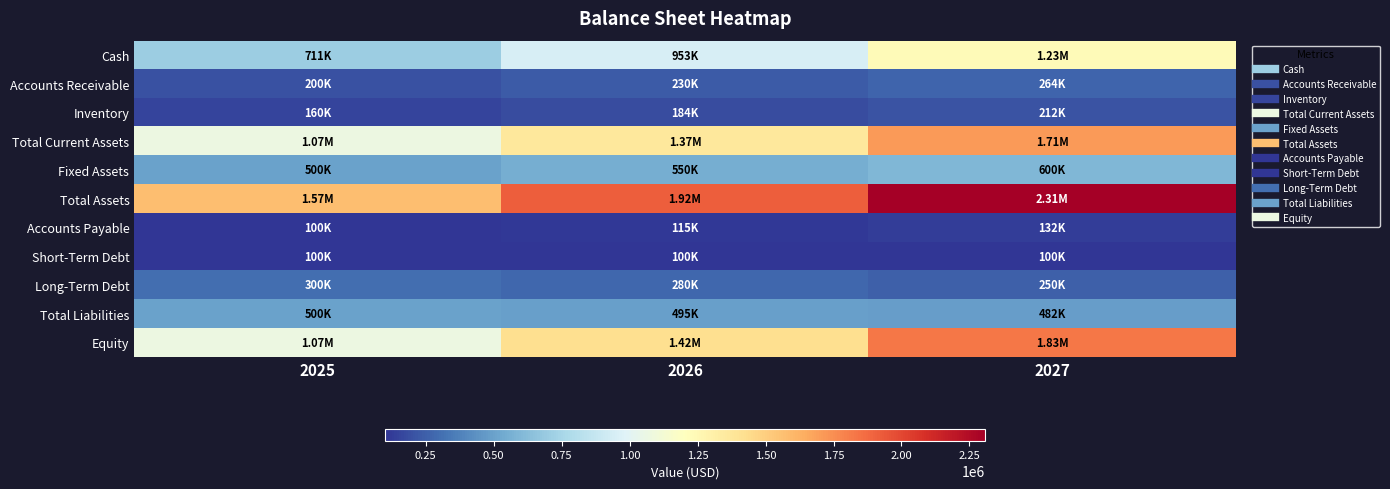

Which series has the widest spread of values?

Equity